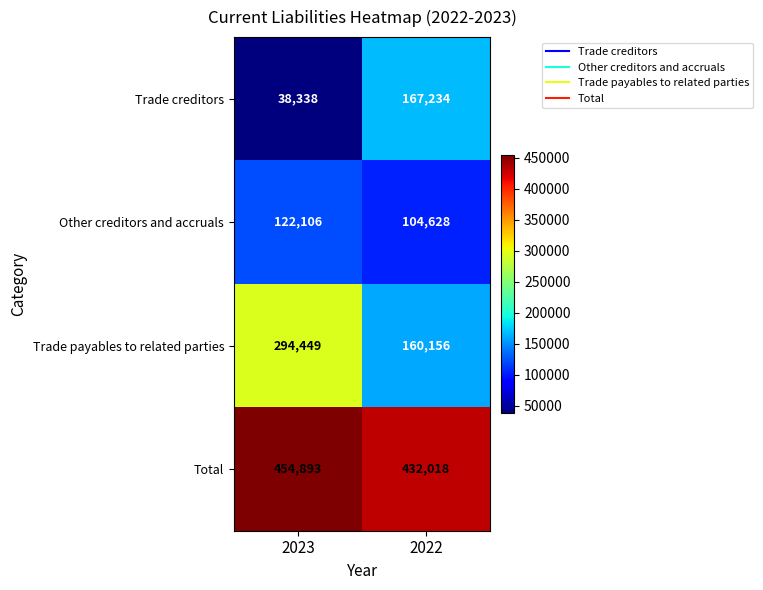

What is the spread (max minus min) of values at 2023?

416555